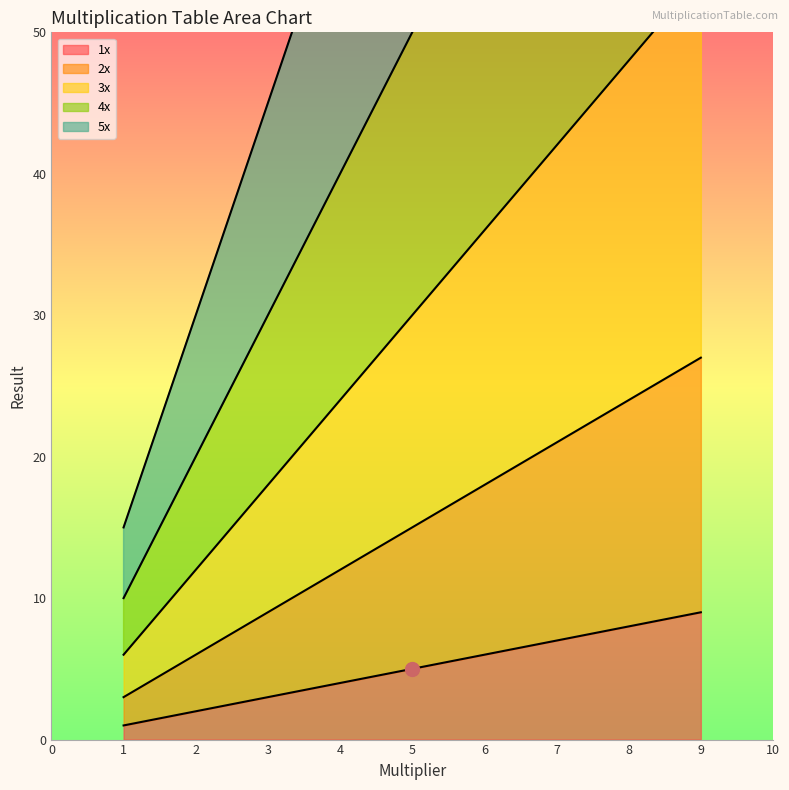

What is the difference between the highest and lowest values at 7?

98